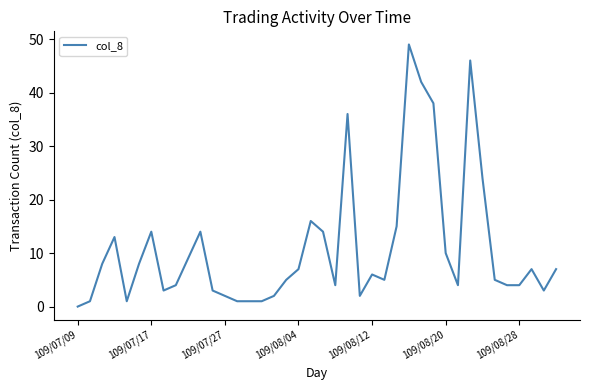

What is the maximum value shown in the chart?

49